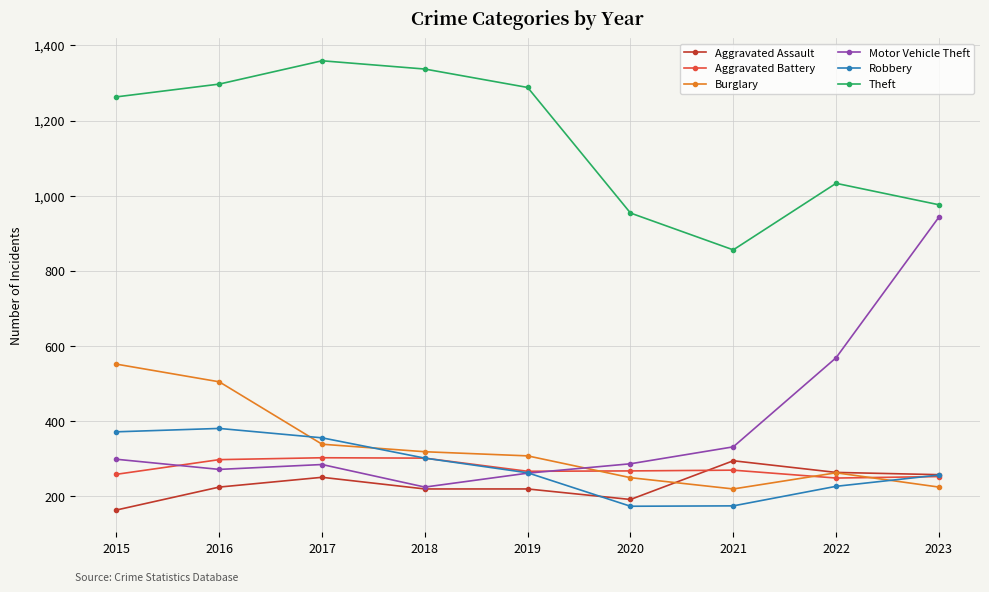

What is the difference between the maximum and second lowest values in the Aggravated Battery series?

50